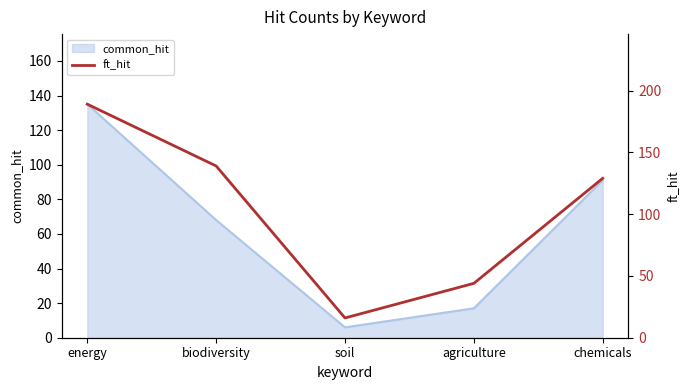

Where is the data nearest to the value 102?

chemicals